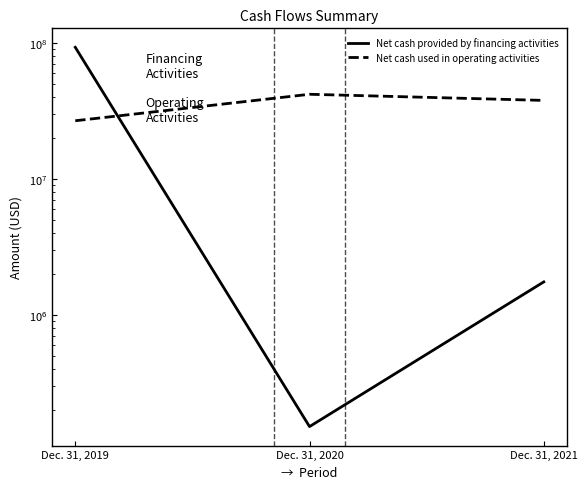

What is the average value of the Net cash used in operating activities series?

35399186